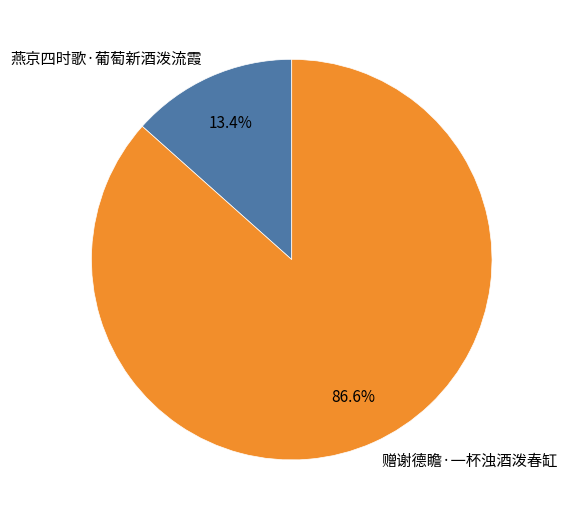

True or false: 赠谢德瞻·一杯浊酒泼春缸 accounts for 75% of the total.

False